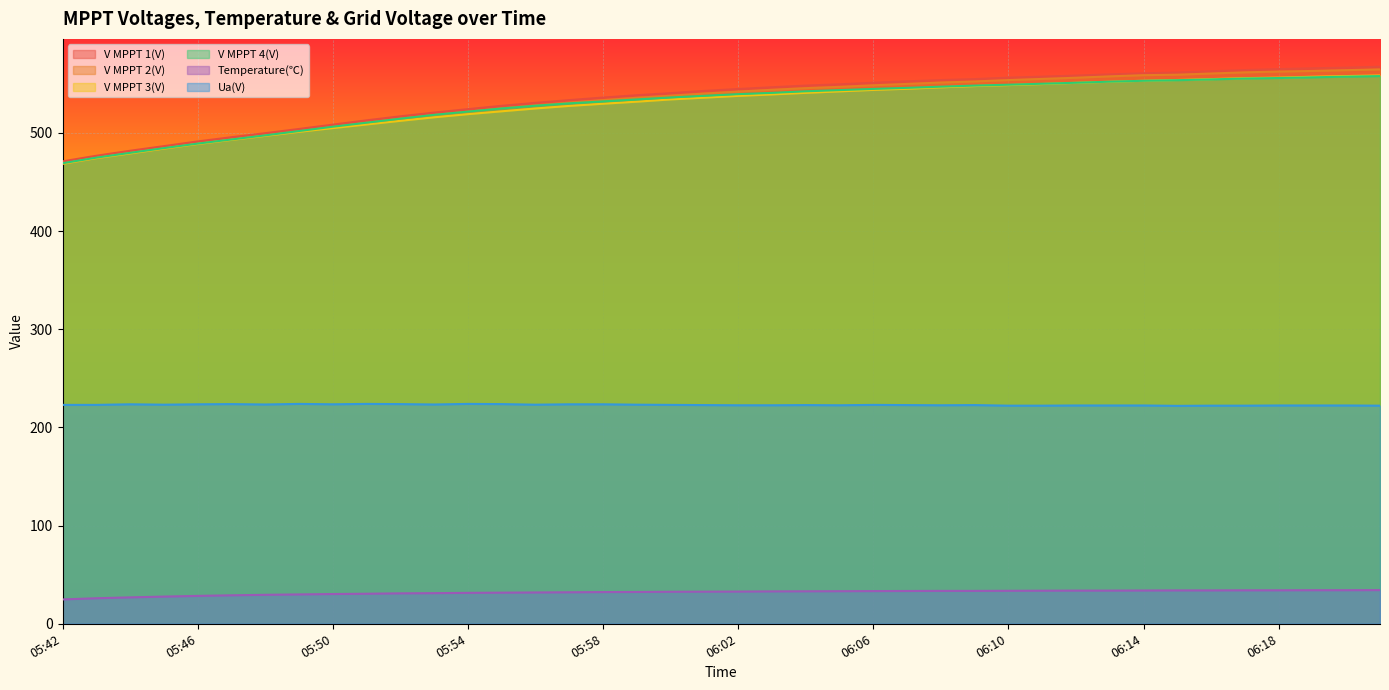

Is it true that V MPPT 3(V) equals 215.0 at 06:11?

False